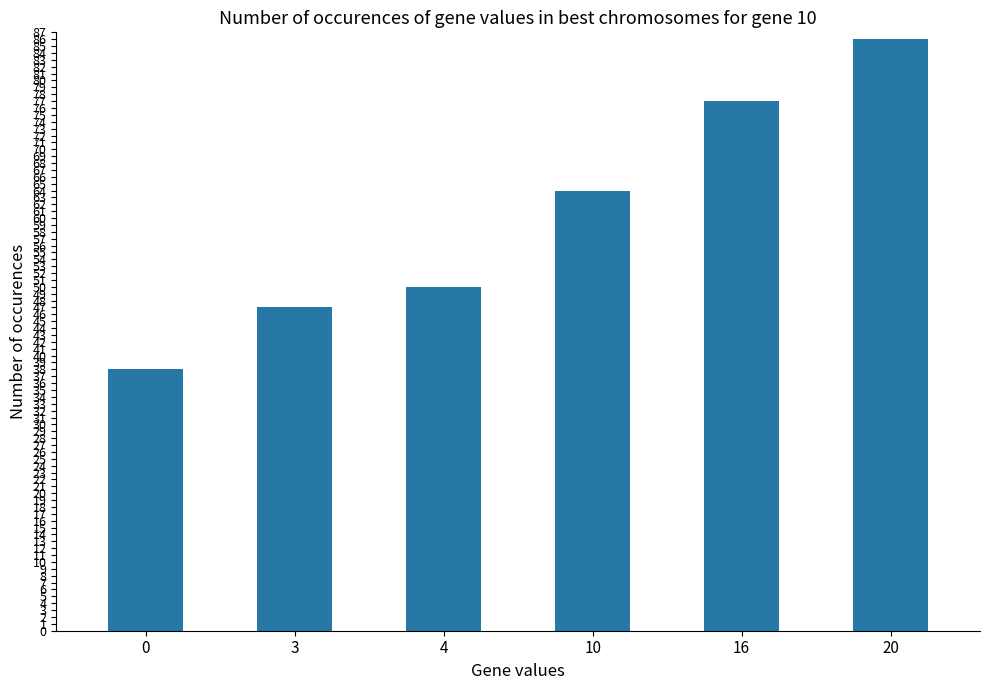

What is the value of the 4th bar from the left?

64